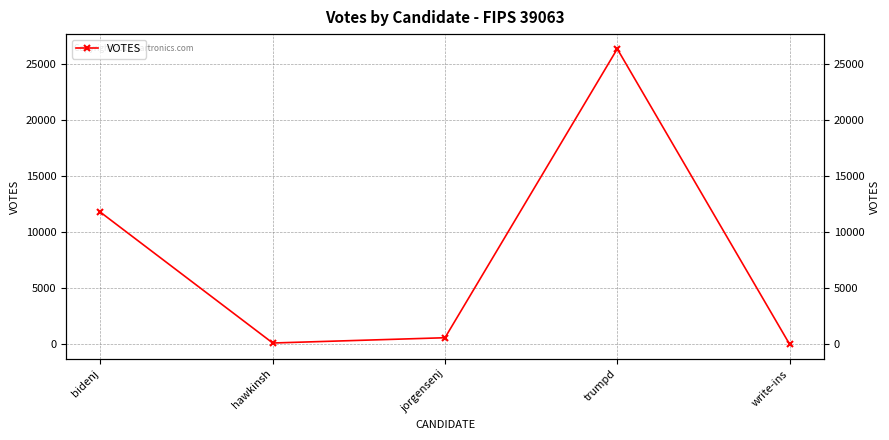

Which has a higher value, hawkinsh or bidenj?

bidenj